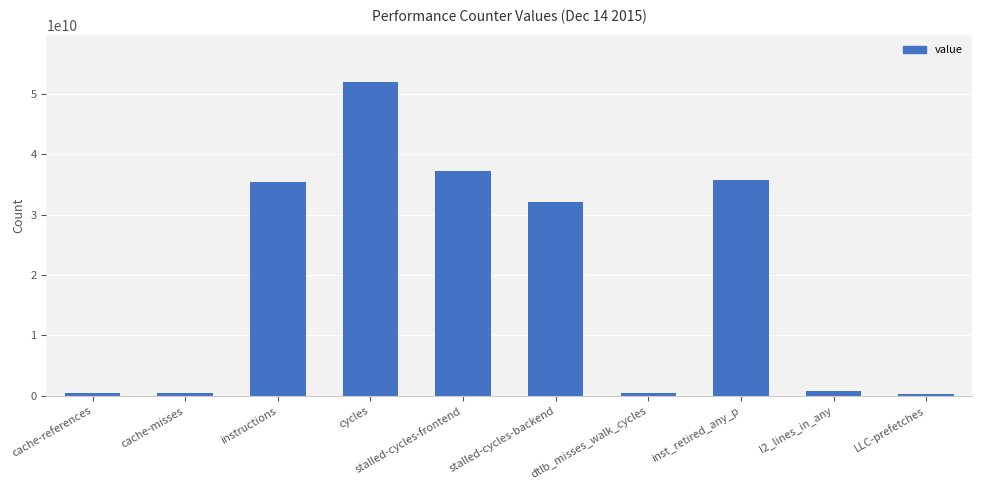

What is the greatest value displayed?

51890392946